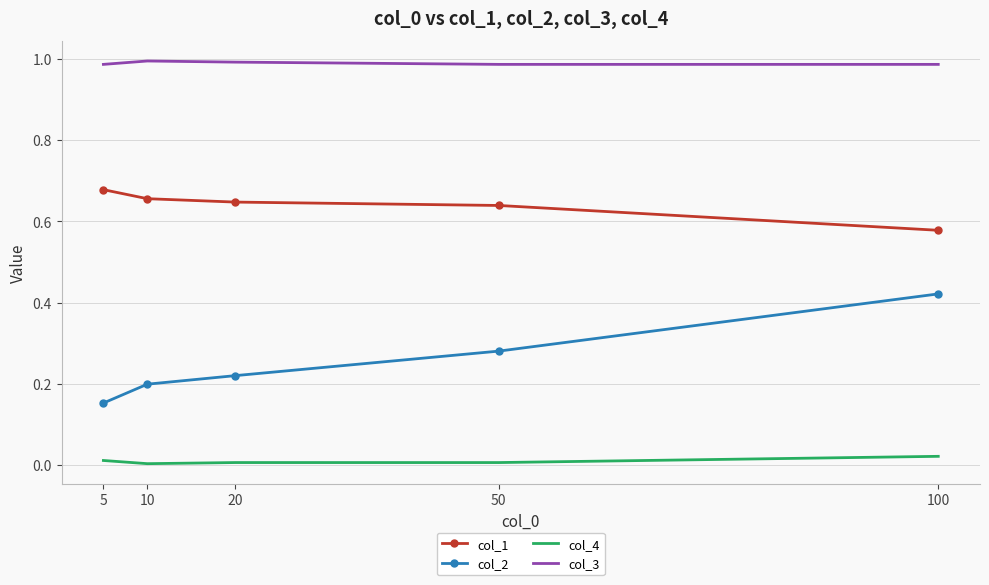

Is the value of col_1 at 20 greater than the value of col_2 at 5?

Yes